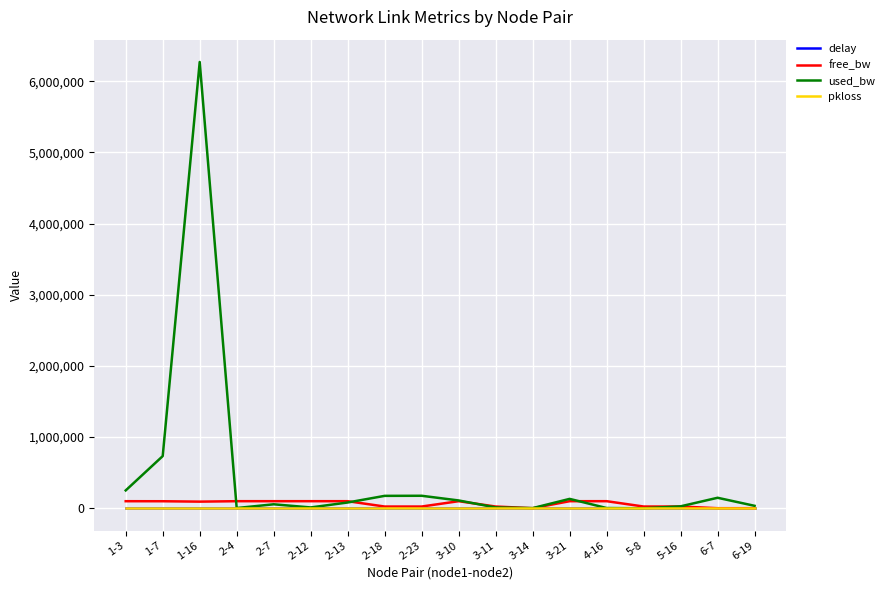

What is the sum of the free_bw values at 3-21 and 2-18?

124692.0